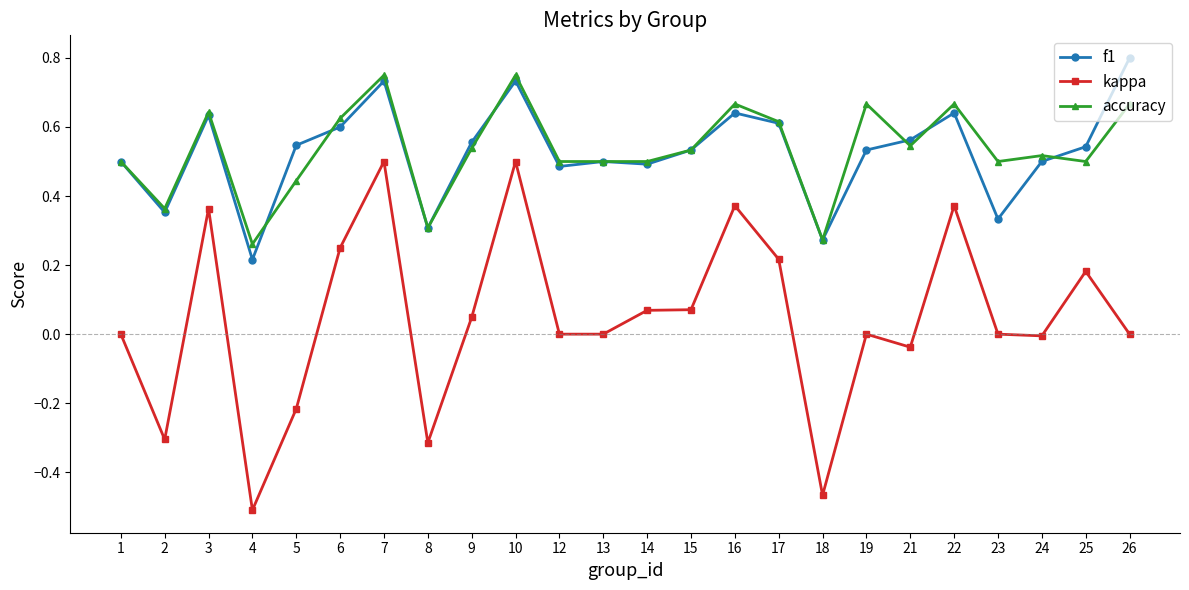

Which series has the widest spread of values?

kappa